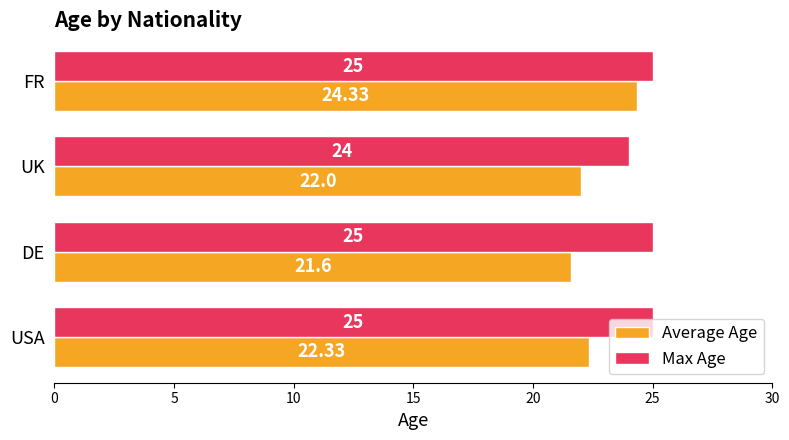

List the series in order of their overall mean, highest first.

Max Age, Average Age